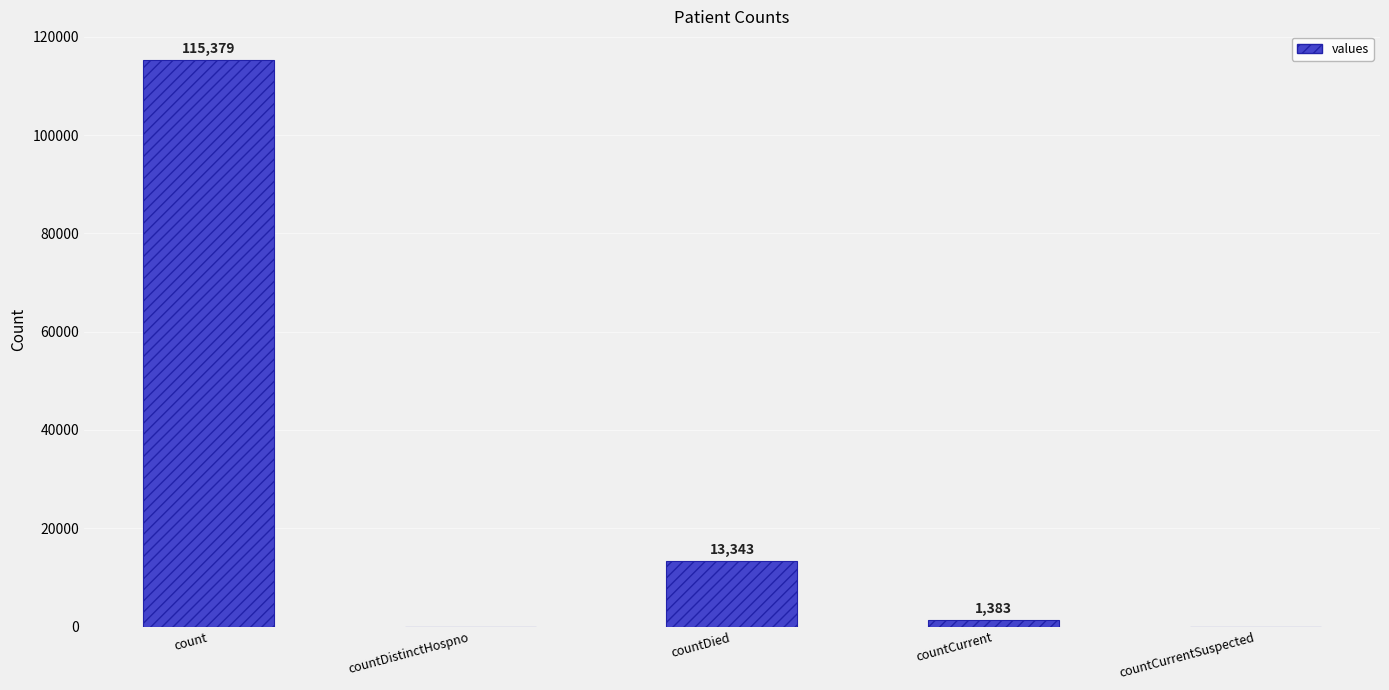

What is the sum of all values?

130105